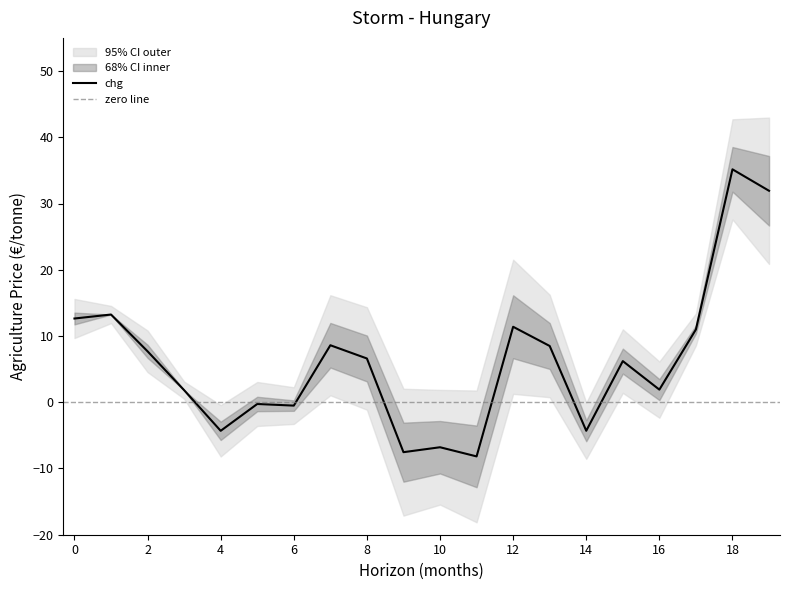

Is it true that chg equals 35.2 at 18?

True